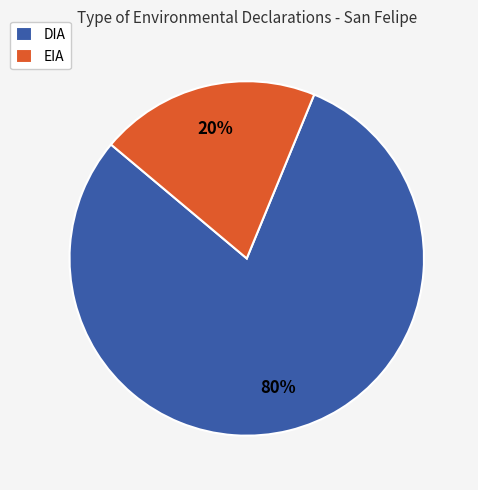

True or false: EIA accounts for 26% of the total.

False